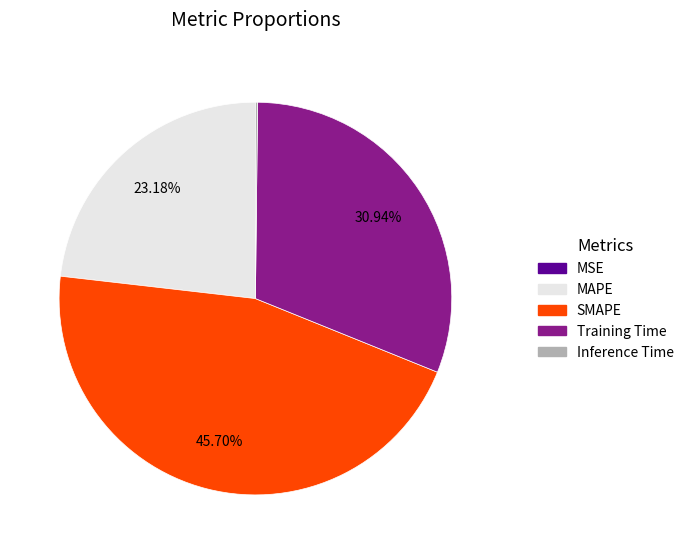

What percentage is the SMAPE slice, to the nearest percent?

46%